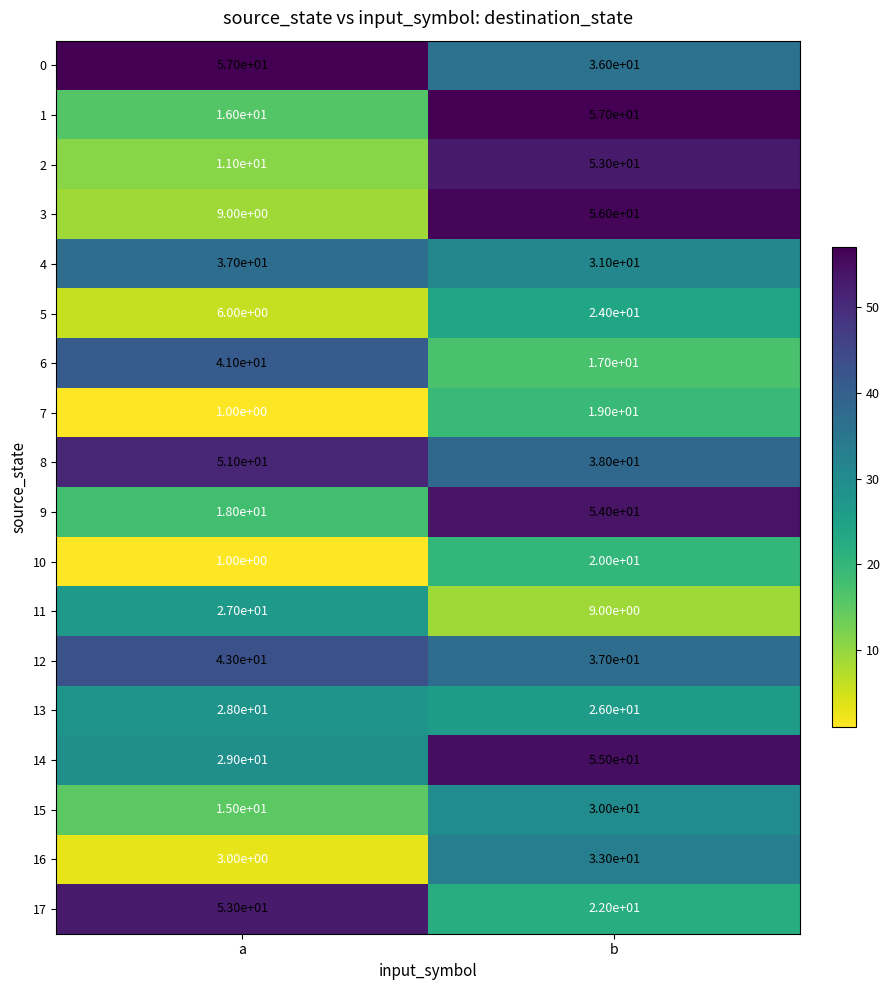

At which category is the sum across all series the highest?

b